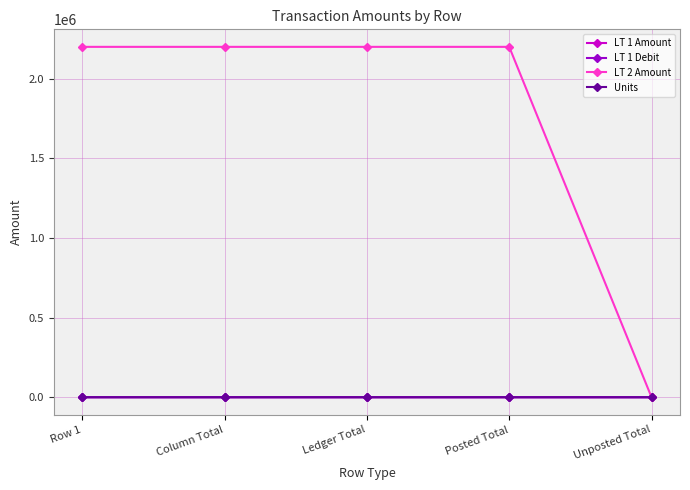

What is the difference between the highest and lowest values at Posted Total?

2199999.0